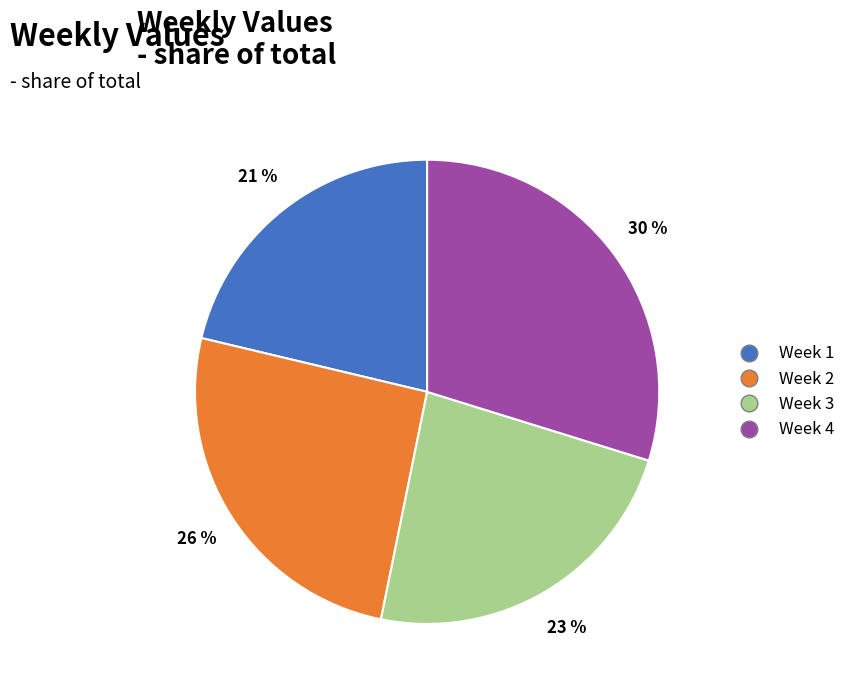

Rank the categories by value from highest to lowest.

Week 4, Week 2, Week 3, Week 1